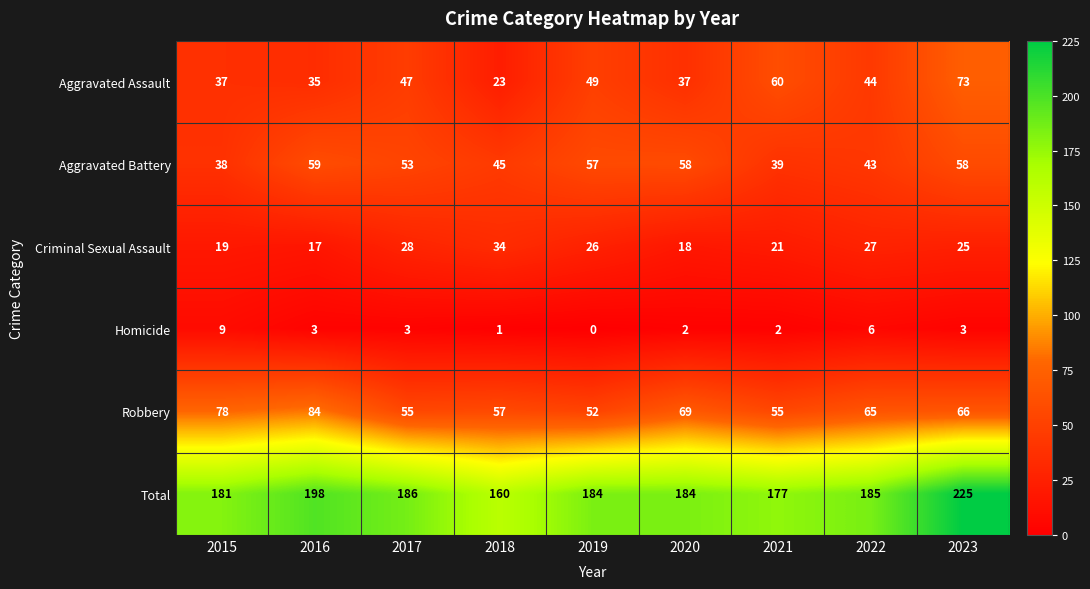

At 2015, list the series in order from largest to smallest.

Total, Robbery, Aggravated Battery, Aggravated Assault, Criminal Sexual Assault, Homicide